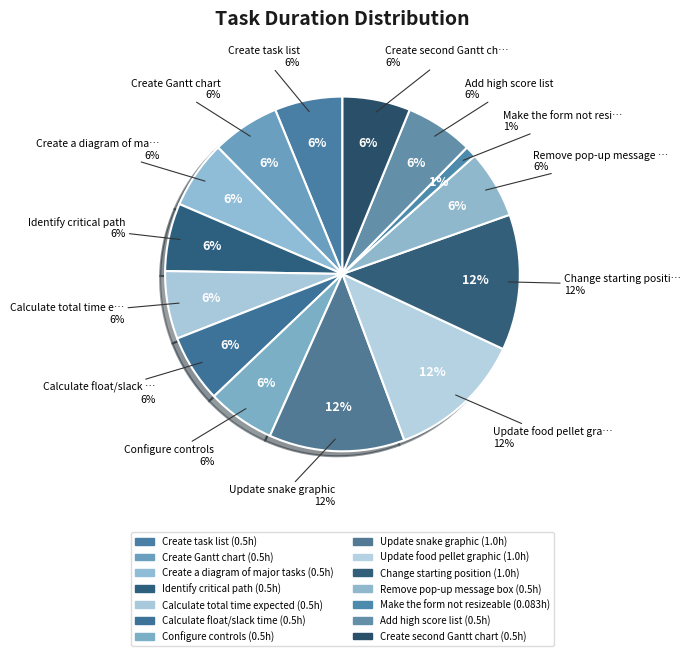

Rank the categories by value from lowest to highest.

Make the form not resizeable, Create task list, Create Gantt chart, Create a diagram of major tasks, Identify critical path, Calculate total time expected, Calculate float/slack time, Configure controls, Remove pop-up message box, Add high score list, Create second Gantt chart, Update snake graphic, Update food pellet graphic, Change starting position